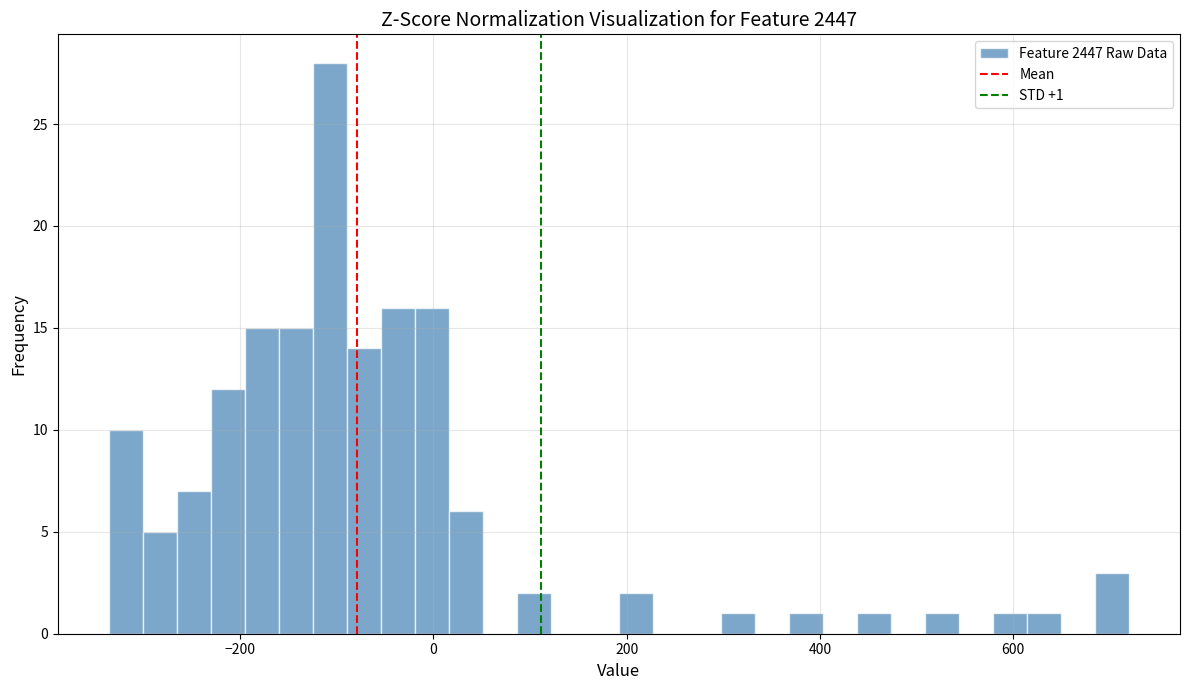

Around what value on the x-axis is the tallest bar? Give the approximate position of its centre, as read against the axis.

-100